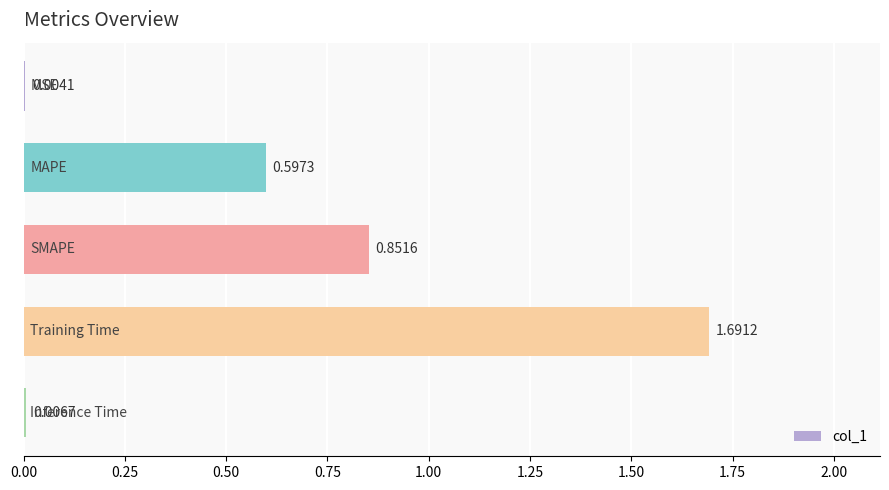

Are the bars grouped side by side (vs. stacked)?

No